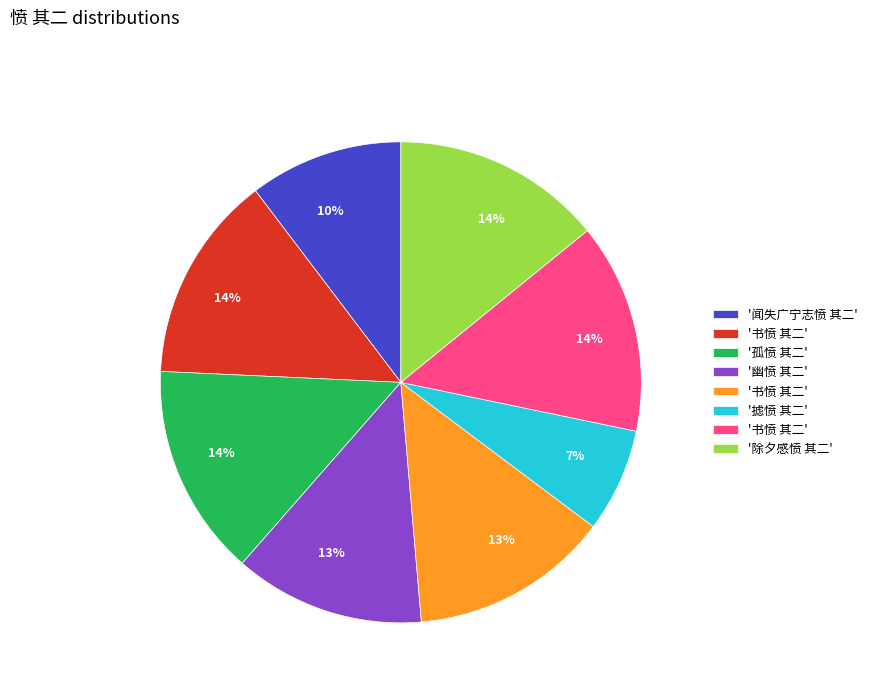

Is there a majority slice in this chart?

No